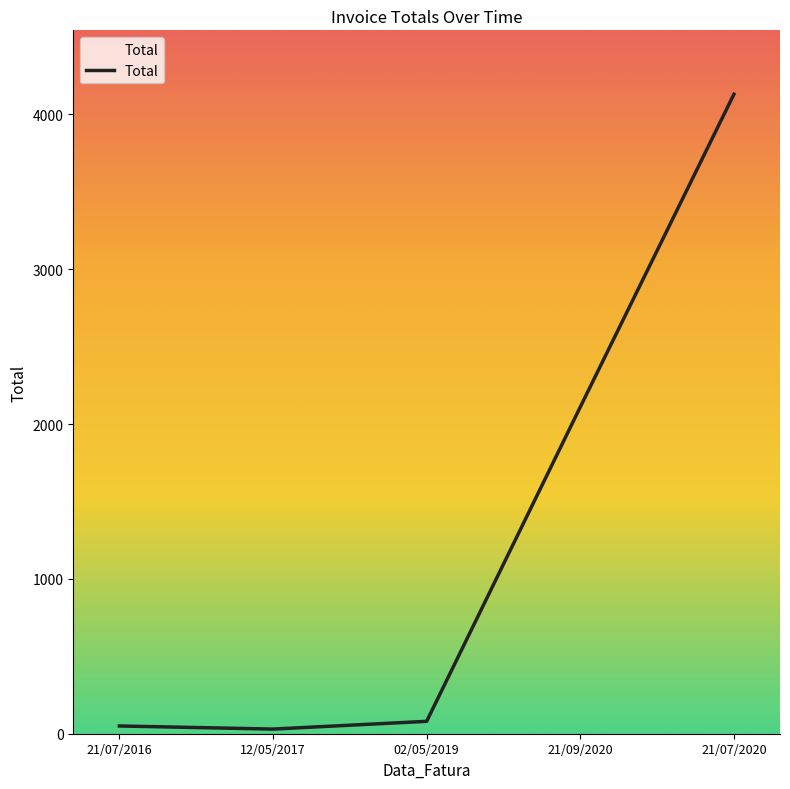

Which label corresponds to the largest value in the chart?

21/07/2020